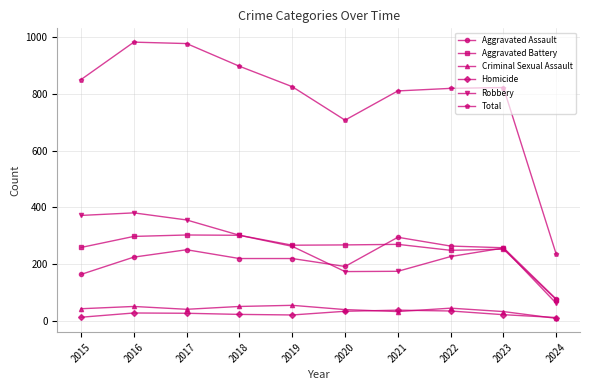

Which series has the largest total across all categories?

Total